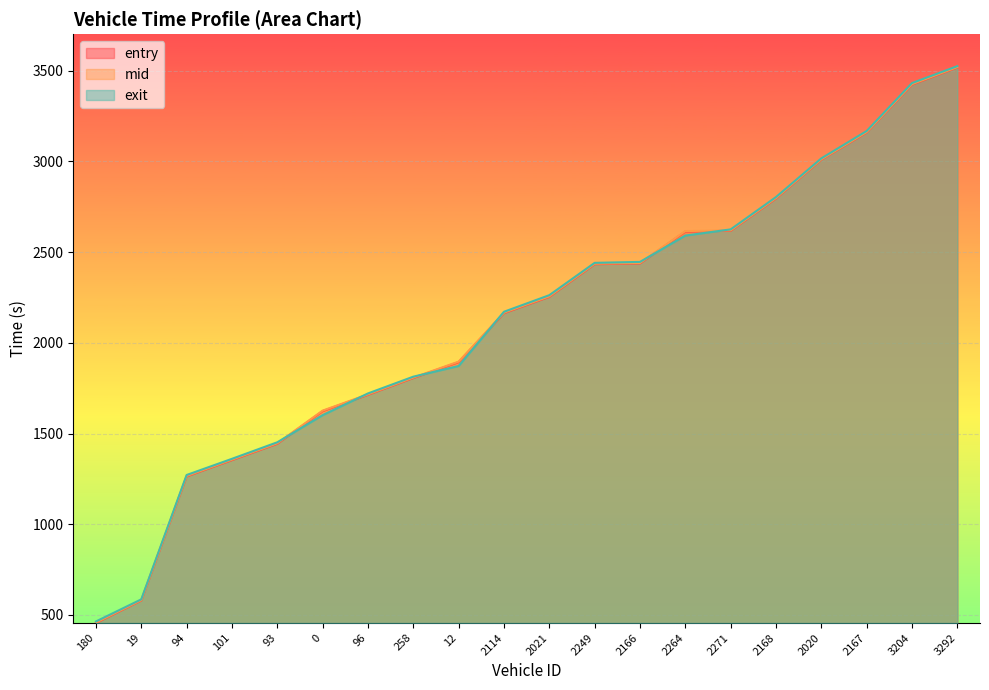

What is the label of the 16th point from the left?

2168